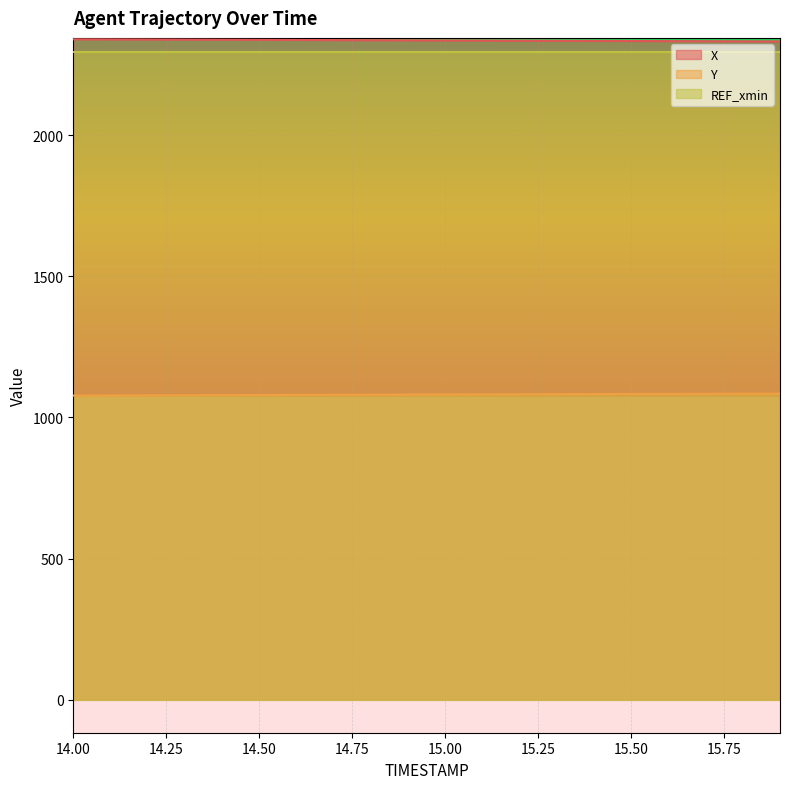

What is the value of the X point at the 6th from the left?

2337.9